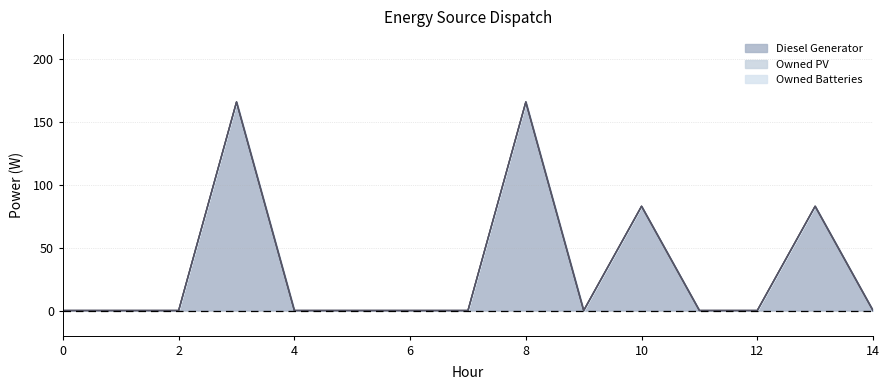

How many lines are shown in the chart?

3